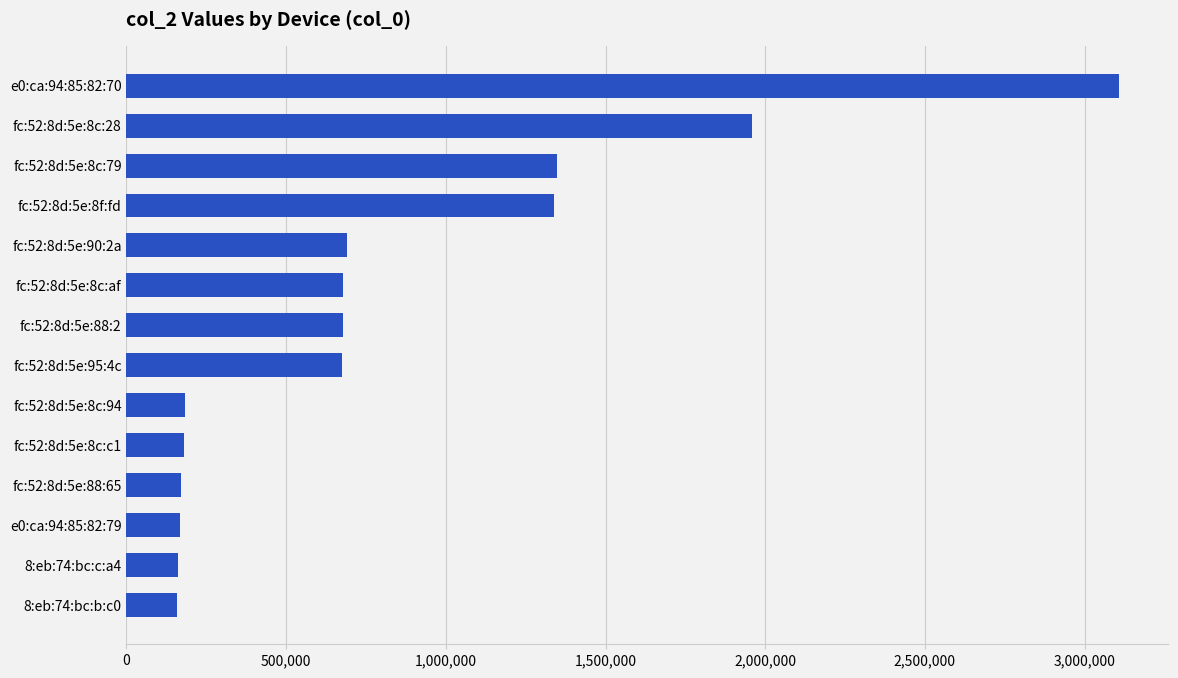

What is the maximum value shown in the chart?

3106758